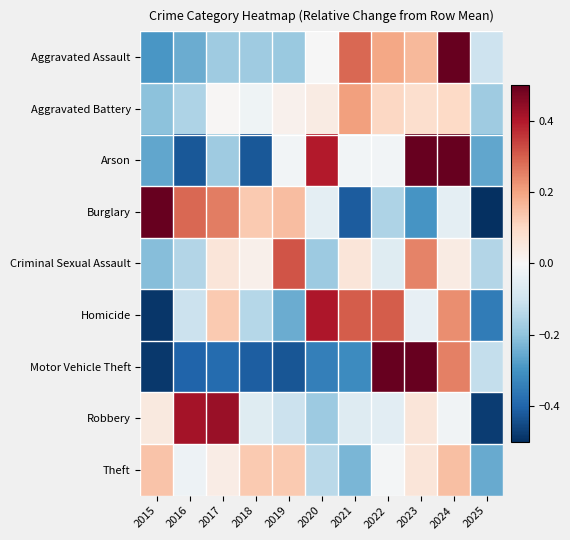

Which label corresponds to the smallest value in the chart?

2025